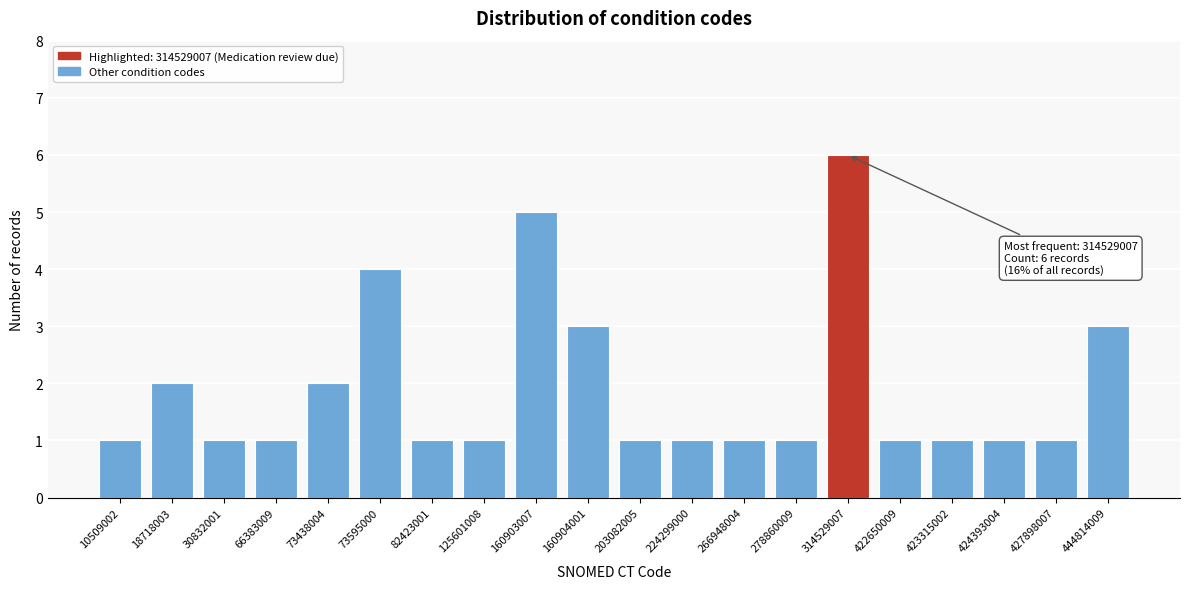

Reading right to left, list all the values displayed in this chart.

444814009=3	427898007=1	424393004=1	423315002=1	422650009=1	314529007=6	278860009=1	266948004=1	224299000=1	203082005=1	160904001=3	160903007=5	125601008=1	82423001=1	73595000=4	73438004=2	66383009=1	30832001=1	18718003=2	10509002=1